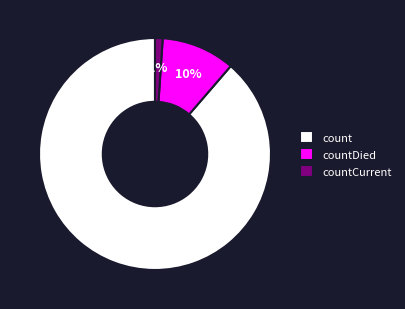

What is the smallest slice in the pie chart?

countCurrent